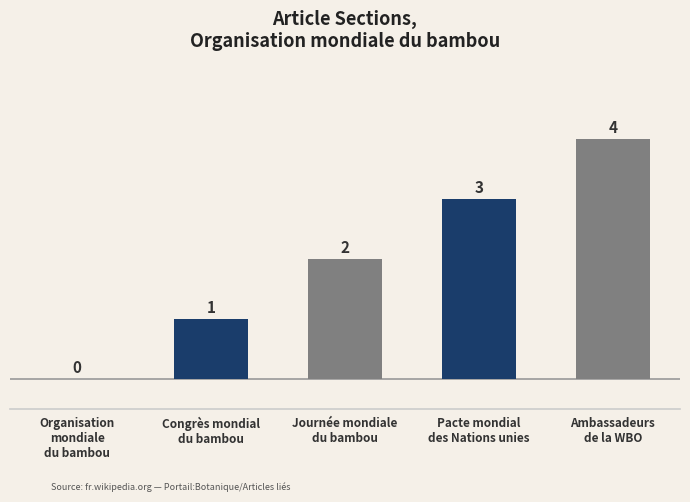

What is the greatest value displayed?

4